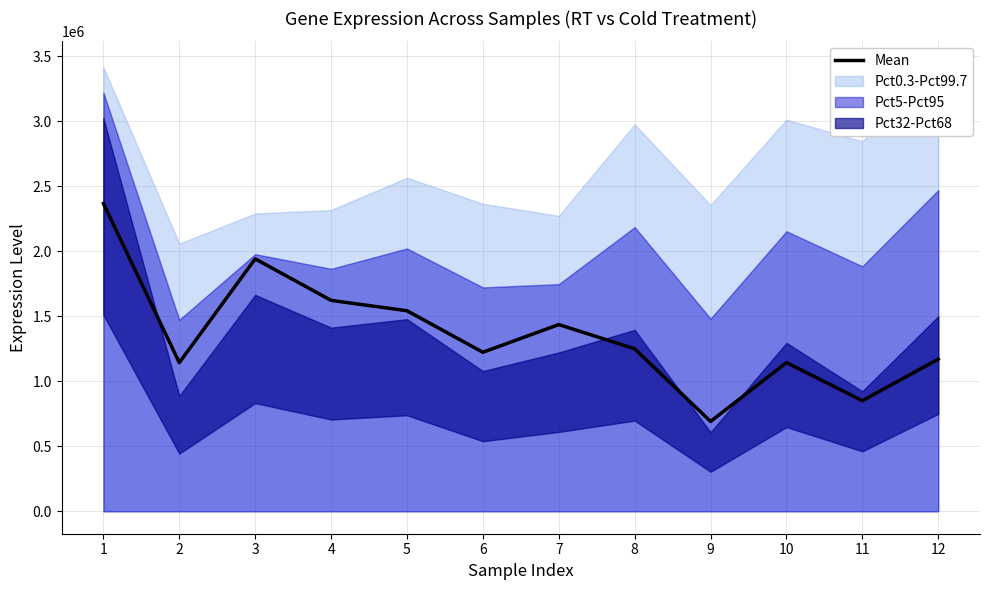

At which category does the chart reach its minimum across all series?

9